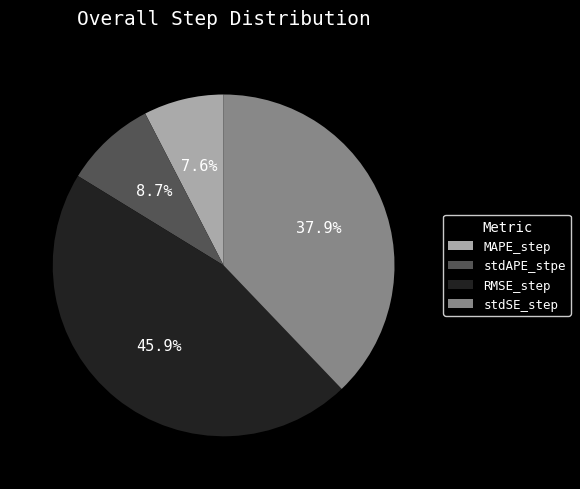

To the nearest percent, what is the combined percentage of stdAPE_stpe and RMSE_step?

55%